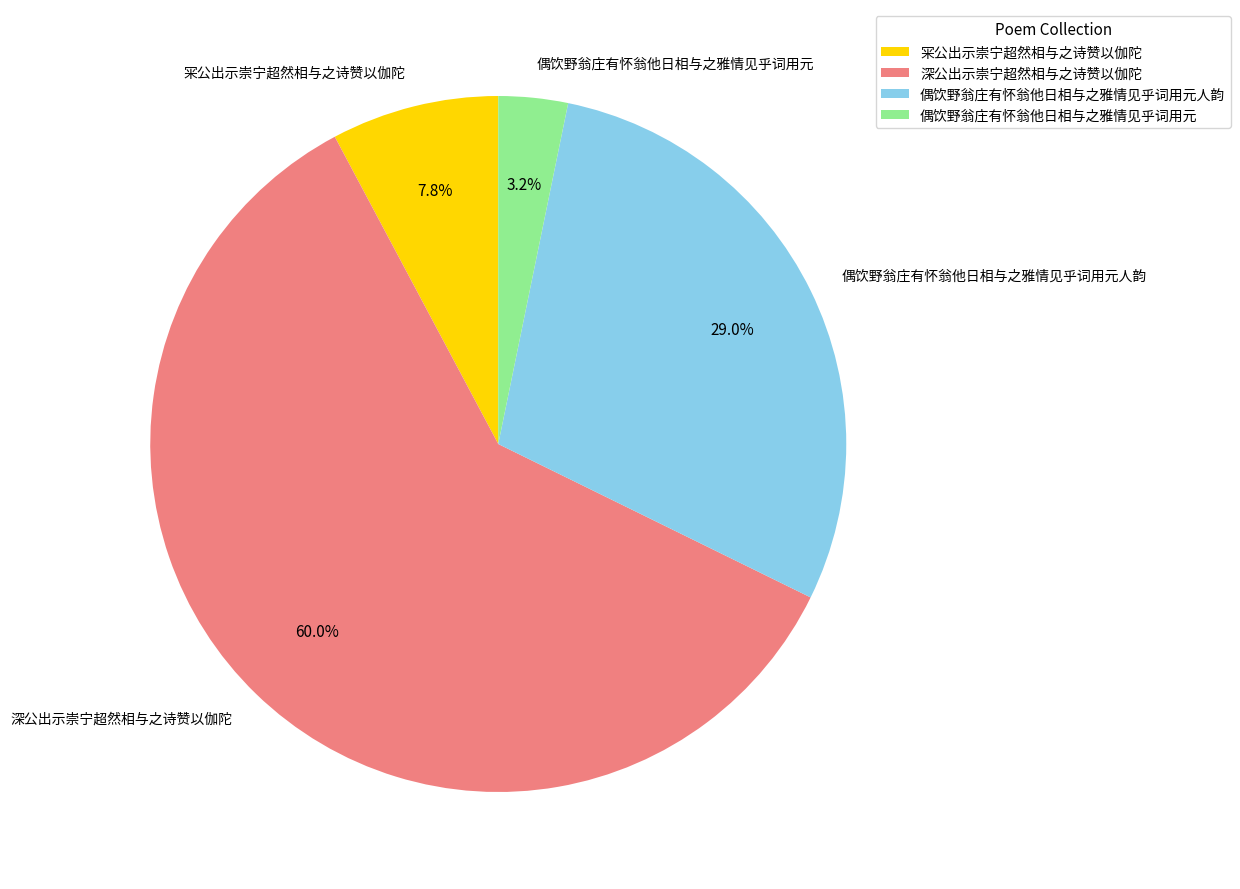

To the nearest percent, what portion does 偶饮野翁庄有怀翁他日相与之雅情见乎词用元 represent?

3%